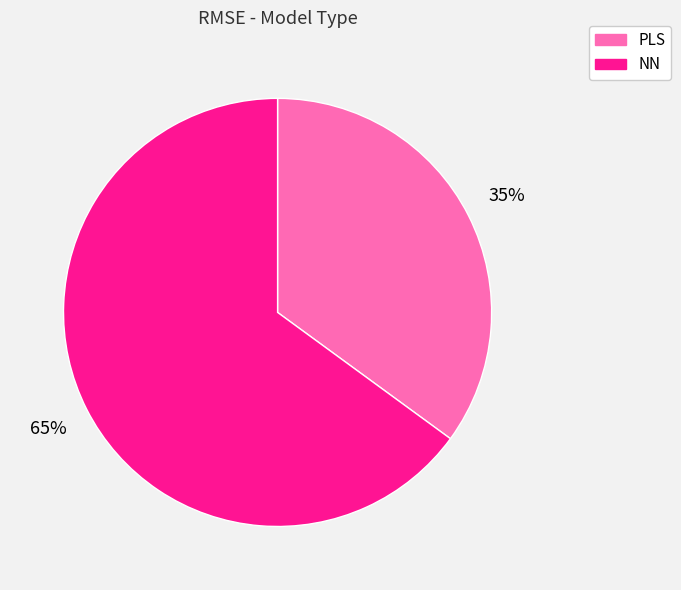

How many slices are in this pie chart?

2